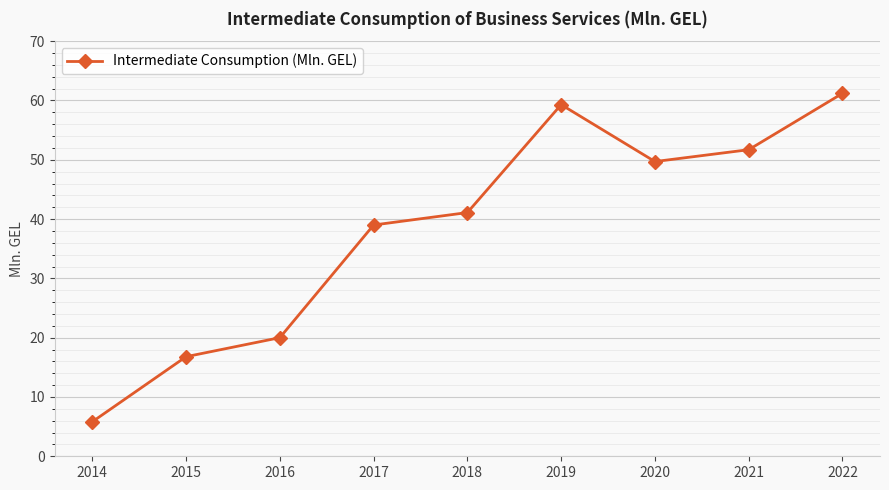

True or false: the data has more than 2 interior local peaks.

False